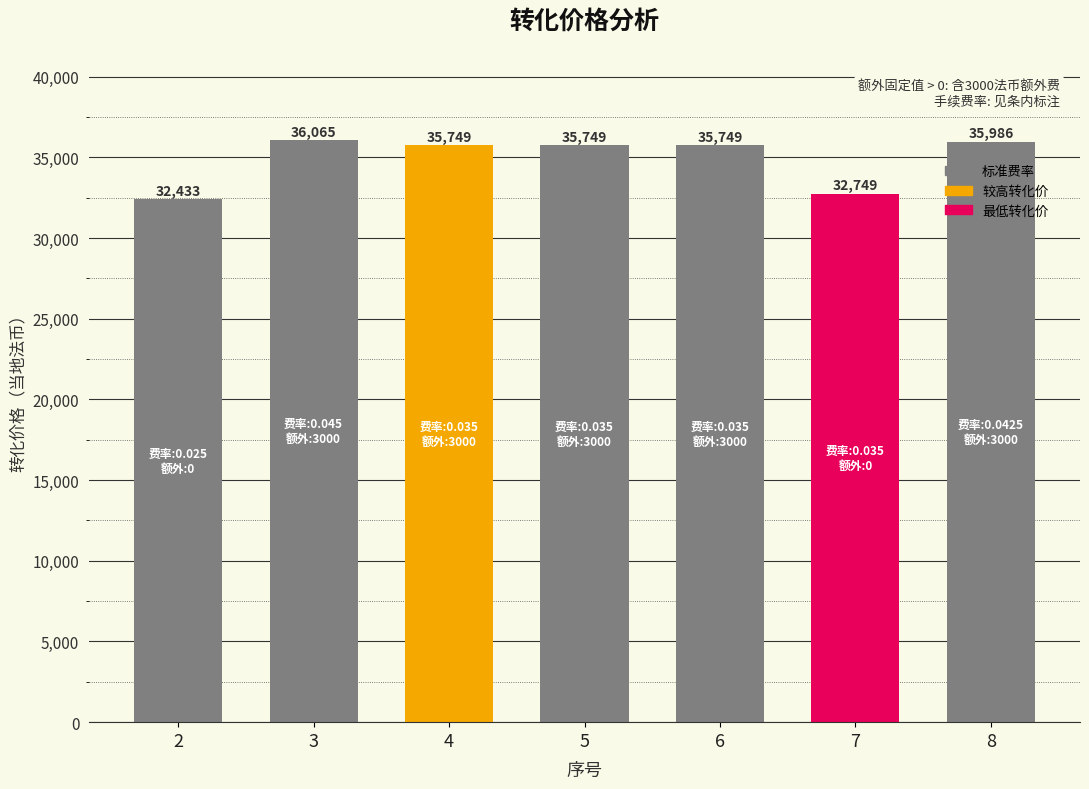

What is the value of the 7th bar from the left?

35986